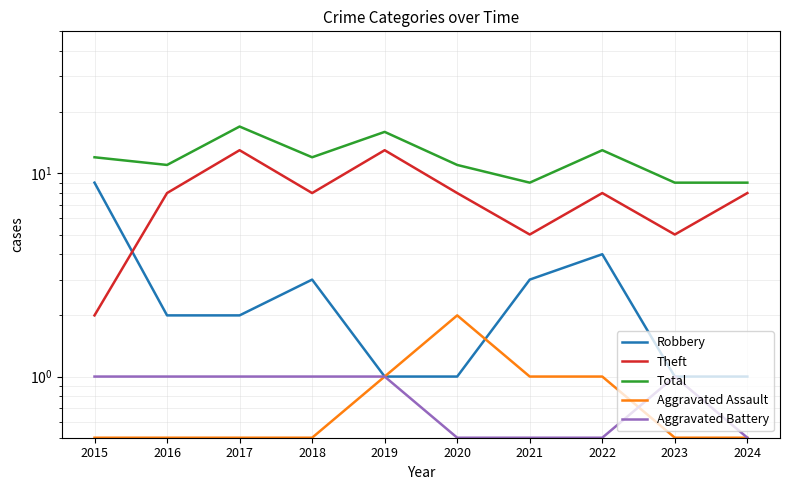

What is the difference between the highest and lowest values at 2023?

8.5